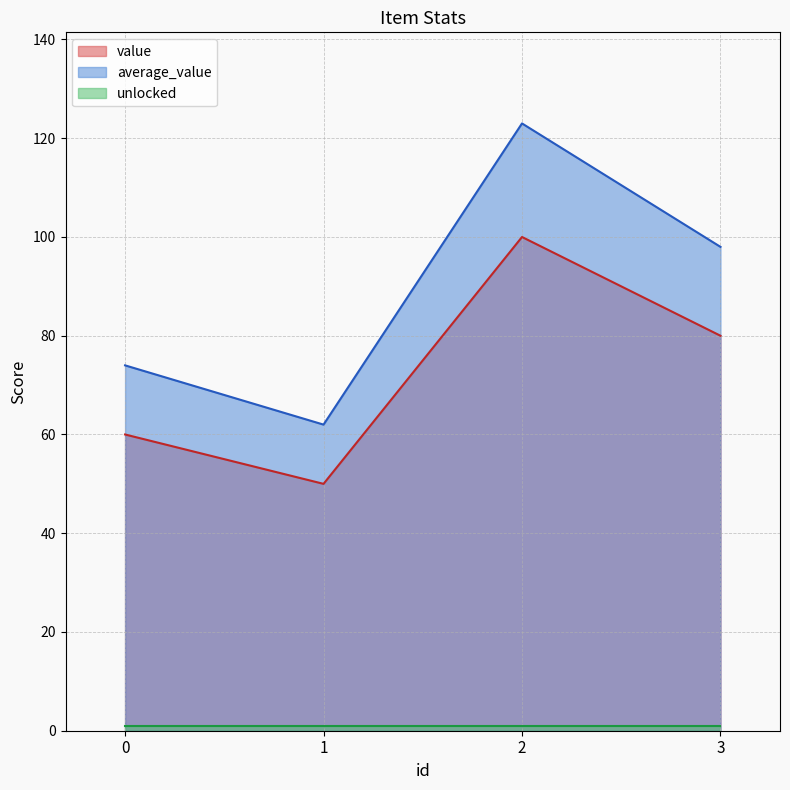

True or false: value and average_value intersect in this chart.

False